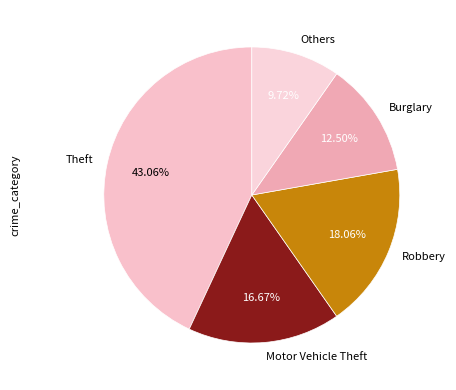

Does Robbery account for over 50% of the chart?

No